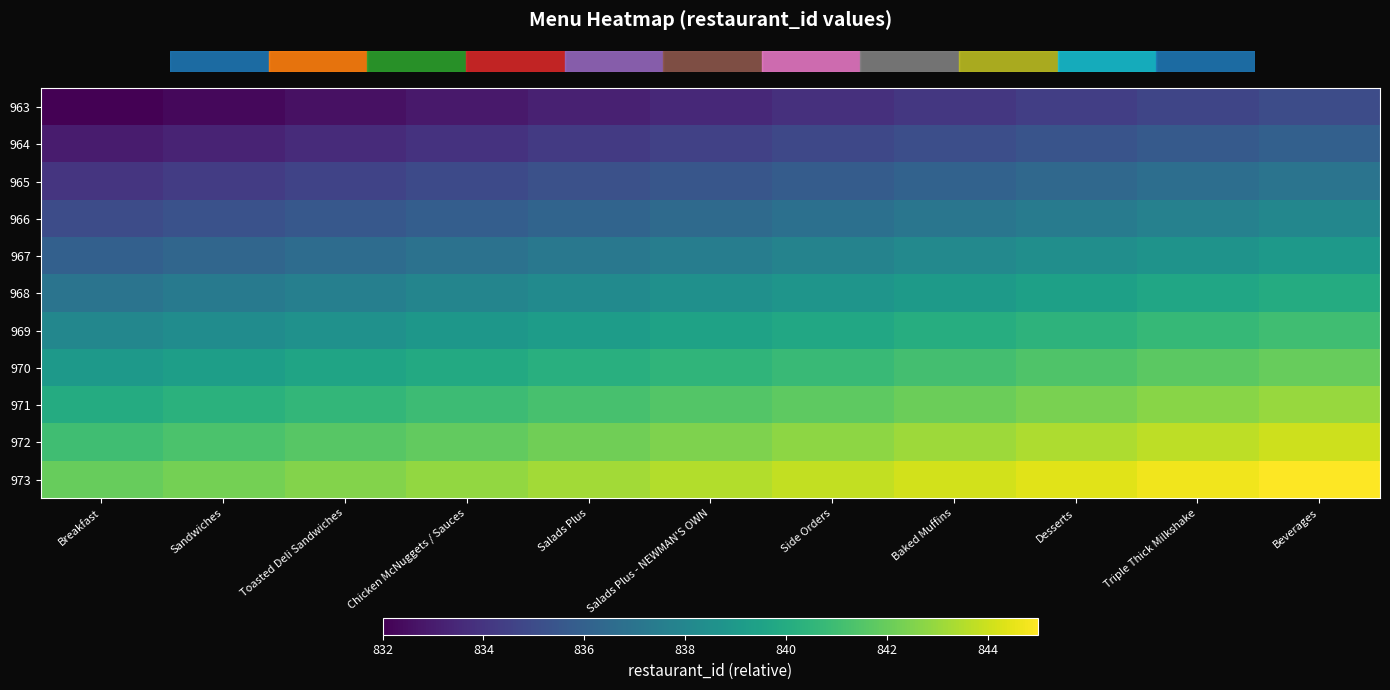

Reading right to left, list all the values displayed in this chart.

963: Beverages=835.0	Triple Thick Milkshake=834.7	Desserts=834.4	Baked Muffins=834.1	Side Orders=833.8	Salads Plus - NEWMAN'S OWN=833.5	Salads Plus=833.2	Chicken McNuggets / Sauces=832.9	Toasted Deli Sandwiches=832.6	Sandwiches=832.3	Breakfast=832.0
964: Beverages=836.0	Triple Thick Milkshake=835.7	Desserts=835.4	Baked Muffins=835.1	Side Orders=834.8	Salads Plus - NEWMAN'S OWN=834.5	Salads Plus=834.2	Chicken McNuggets / Sauces=833.9	Toasted Deli Sandwiches=833.6	Sandwiches=833.3	Breakfast=833.0
965: Beverages=837.0	Triple Thick Milkshake=836.7	Desserts=836.4	Baked Muffins=836.1	Side Orders=835.8	Salads Plus - NEWMAN'S OWN=835.5	Salads Plus=835.2	Chicken McNuggets / Sauces=834.9	Toasted Deli Sandwiches=834.6	Sandwiches=834.3	Breakfast=834.0
966: Beverages=838.0	Triple Thick Milkshake=837.7	Desserts=837.4	Baked Muffins=837.1	Side Orders=836.8	Salads Plus - NEWMAN'S OWN=836.5	Salads Plus=836.2	Chicken McNuggets / Sauces=835.9	Toasted Deli Sandwiches=835.6	Sandwiches=835.3	Breakfast=835.0
967: Beverages=839.0	Triple Thick Milkshake=838.7	Desserts=838.4	Baked Muffins=838.1	Side Orders=837.8	Salads Plus - NEWMAN'S OWN=837.5	Salads Plus=837.2	Chicken McNuggets / Sauces=836.9	Toasted Deli Sandwiches=836.6	Sandwiches=836.3	Breakfast=836.0
968: Beverages=840.0	Triple Thick Milkshake=839.7	Desserts=839.4	Baked Muffins=839.1	Side Orders=838.8	Salads Plus - NEWMAN'S OWN=838.5	Salads Plus=838.2	Chicken McNuggets / Sauces=837.9	Toasted Deli Sandwiches=837.6	Sandwiches=837.3	Breakfast=837.0
969: Beverages=841.0	Triple Thick Milkshake=840.7	Desserts=840.4	Baked Muffins=840.1	Side Orders=839.8	Salads Plus - NEWMAN'S OWN=839.5	Salads Plus=839.2	Chicken McNuggets / Sauces=838.9	Toasted Deli Sandwiches=838.6	Sandwiches=838.3	Breakfast=838.0
970: Beverages=842.0	Triple Thick Milkshake=841.7	Desserts=841.4	Baked Muffins=841.1	Side Orders=840.8	Salads Plus - NEWMAN'S OWN=840.5	Salads Plus=840.2	Chicken McNuggets / Sauces=839.9	Toasted Deli Sandwiches=839.6	Sandwiches=839.3	Breakfast=839.0
971: Beverages=843.0	Triple Thick Milkshake=842.7	Desserts=842.4	Baked Muffins=842.1	Side Orders=841.8	Salads Plus - NEWMAN'S OWN=841.5	Salads Plus=841.2	Chicken McNuggets / Sauces=840.9	Toasted Deli Sandwiches=840.6	Sandwiches=840.3	Breakfast=840.0
972: Beverages=844.0	Triple Thick Milkshake=843.7	Desserts=843.4	Baked Muffins=843.1	Side Orders=842.8	Salads Plus - NEWMAN'S OWN=842.5	Salads Plus=842.2	Chicken McNuggets / Sauces=841.9	Toasted Deli Sandwiches=841.6	Sandwiches=841.3	Breakfast=841.0
973: Beverages=845.0	Triple Thick Milkshake=844.7	Desserts=844.4	Baked Muffins=844.1	Side Orders=843.8	Salads Plus - NEWMAN'S OWN=843.5	Salads Plus=843.2	Chicken McNuggets / Sauces=842.9	Toasted Deli Sandwiches=842.6	Sandwiches=842.3	Breakfast=842.0